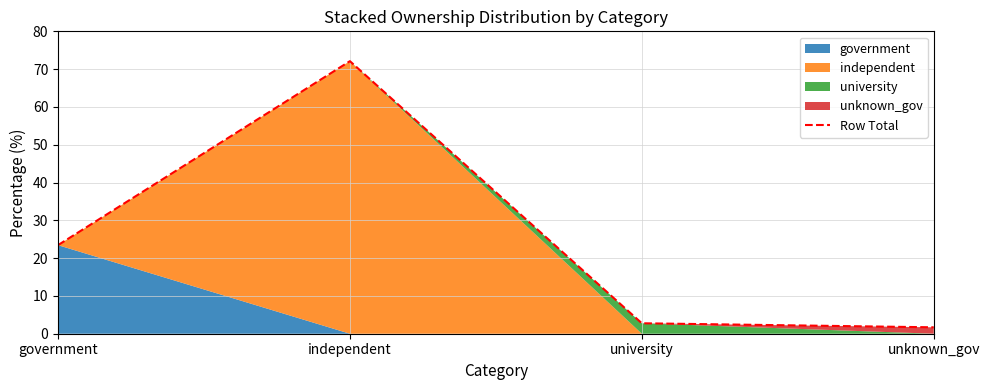

What is the change in value from independent to unknown_gov?

-70.4